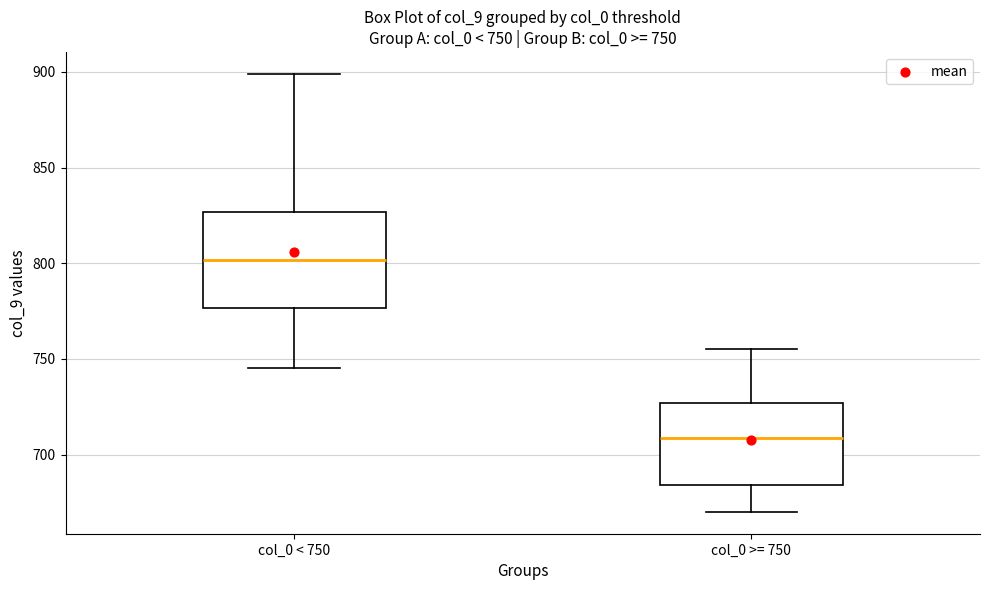

Which box is the tallest, from its lower edge to its upper edge?

col_0 < 750